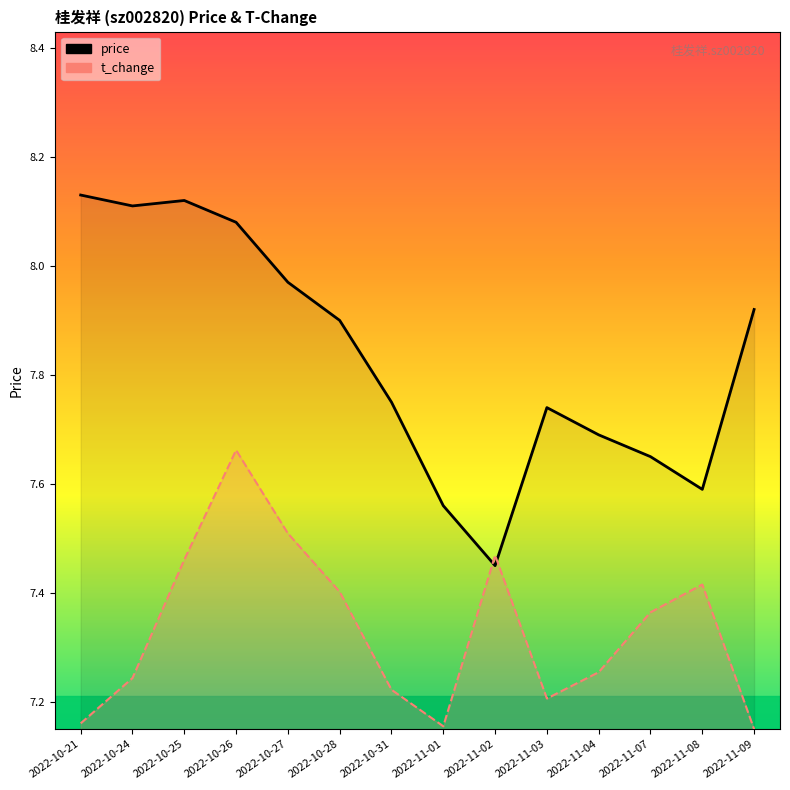

Read the price value at 2022-11-01.

7.6